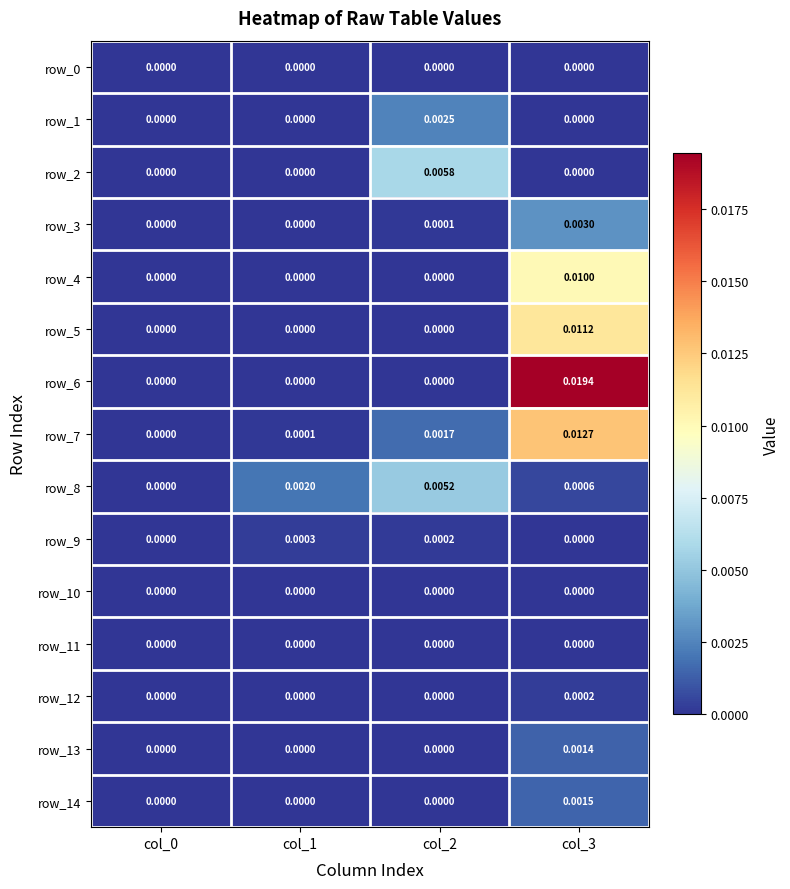

Is the value of row_6 at col_3 greater than the value of row_5 at col_2?

Yes